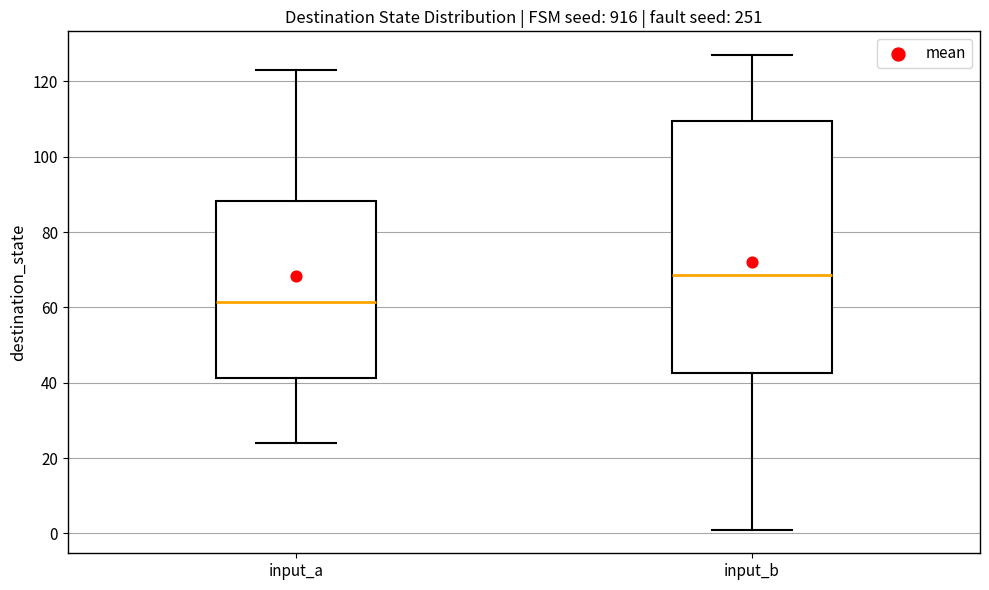

Which box's median line is the lowest?

input_a